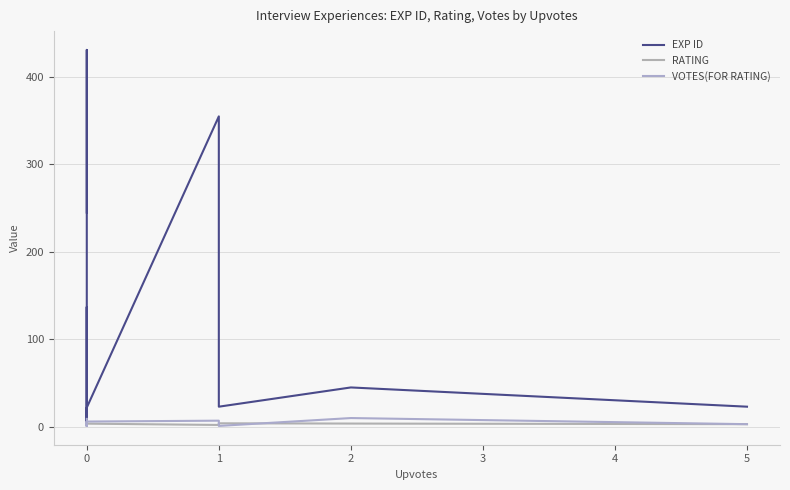

How many interior local peaks does the VOTES(FOR RATING) series have?

4